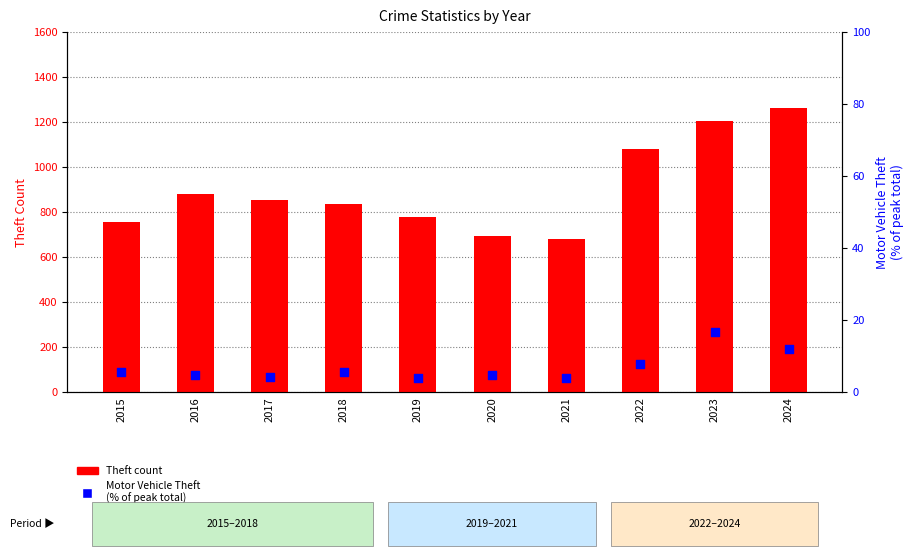

At how many categories does at least one series exceed 1058?

3